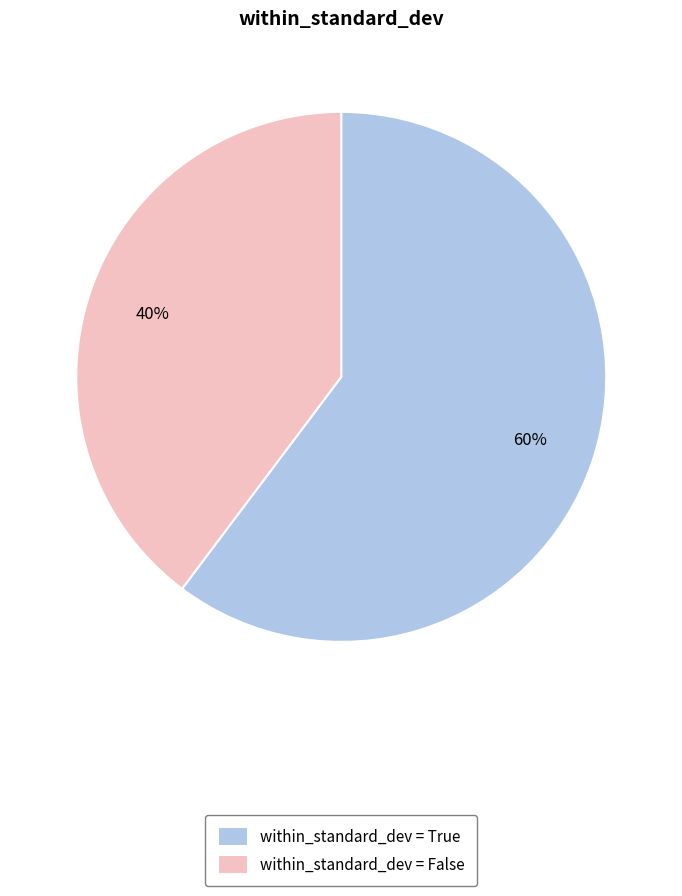

Combined, do within_standard_dev = True and within_standard_dev = False account for over 50%?

Yes